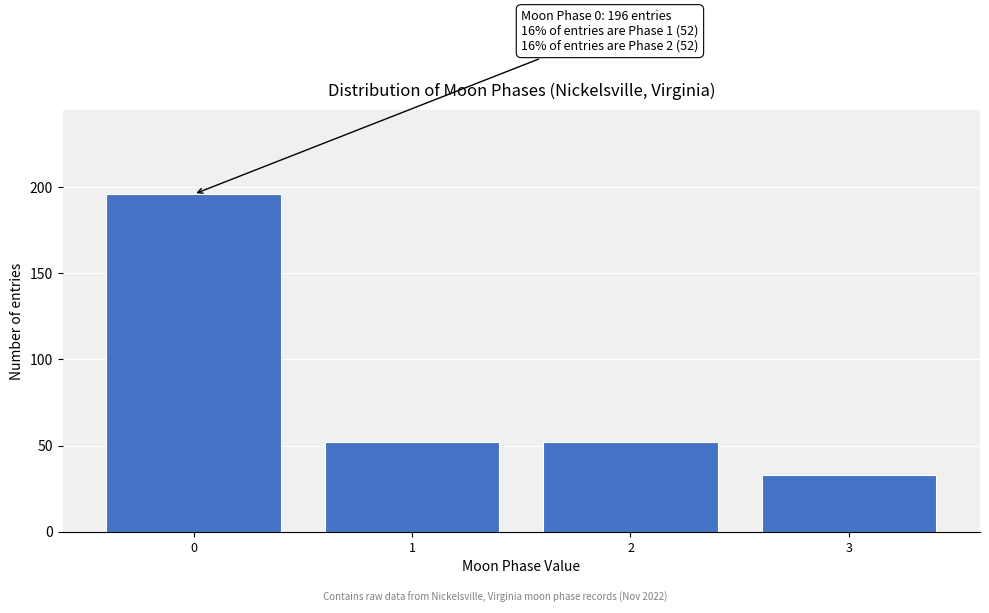

Reading right to left, list all the values displayed in this chart.

3=33	2=52	1=52	0=196